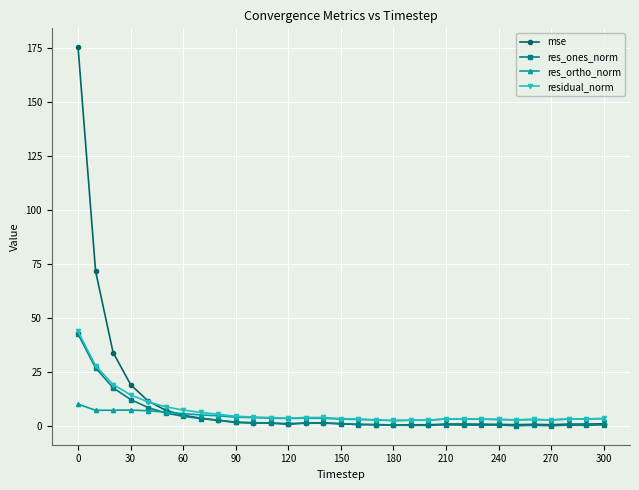

What is the maximum value for res_ortho_norm?

10.3